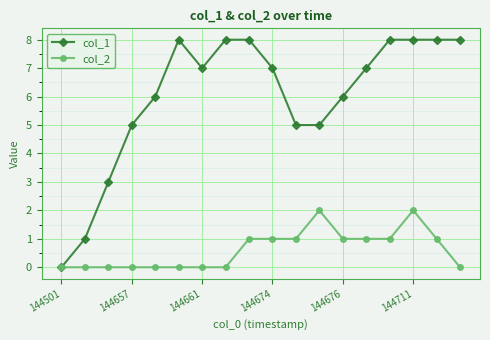

True or false: col_2 has more than 1 points higher than both neighbors.

True